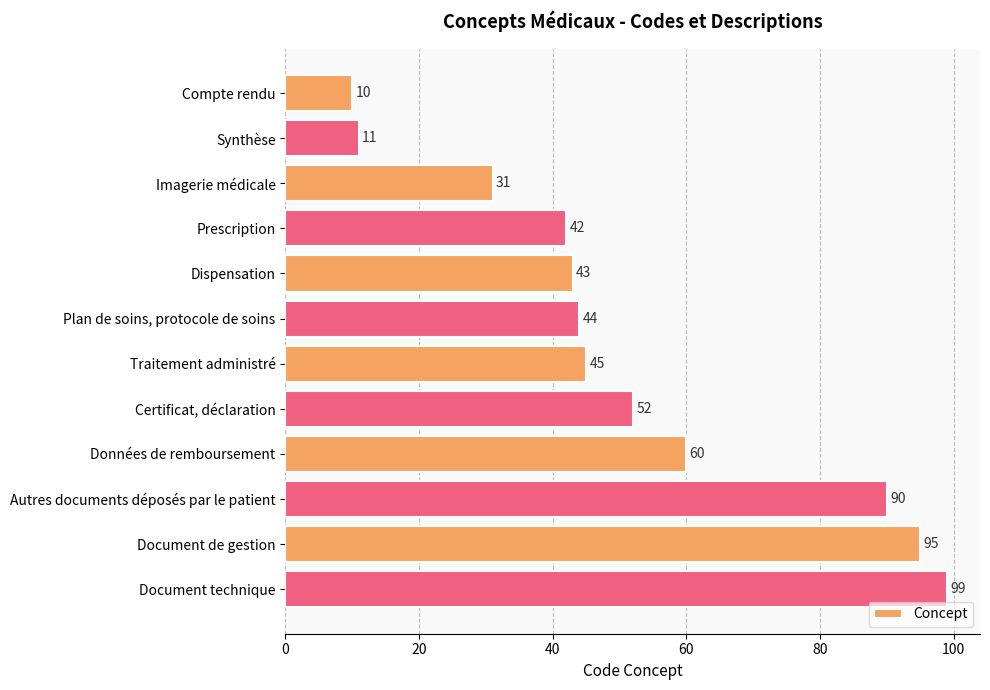

What is the label of the 7th bar from the top?

Traitement administré